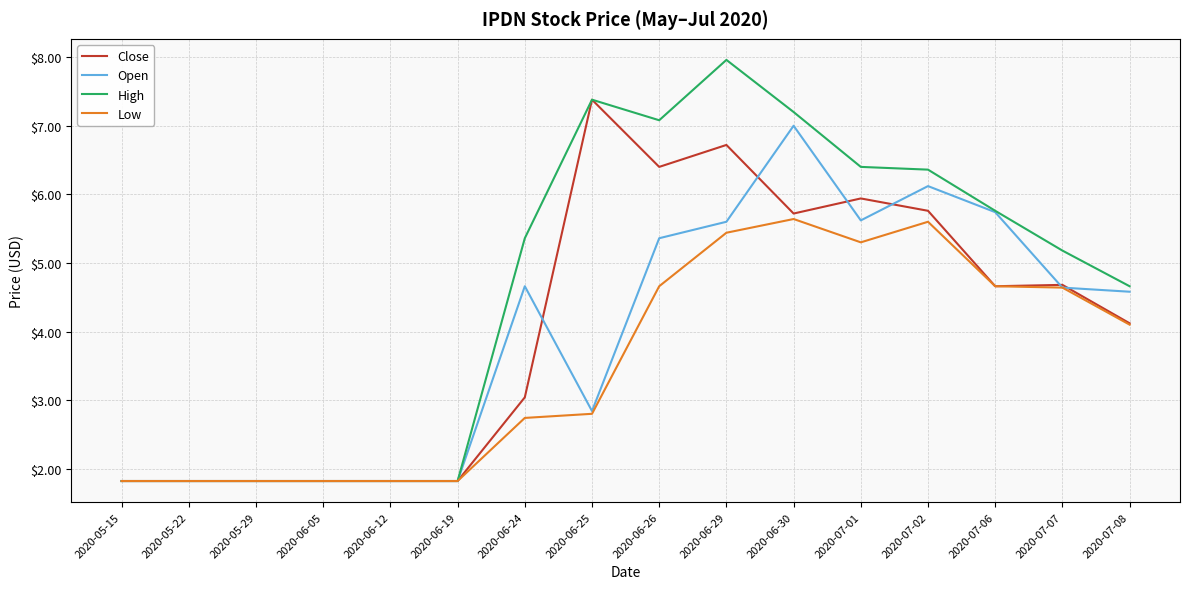

What is the average value of the Open series?

3.9